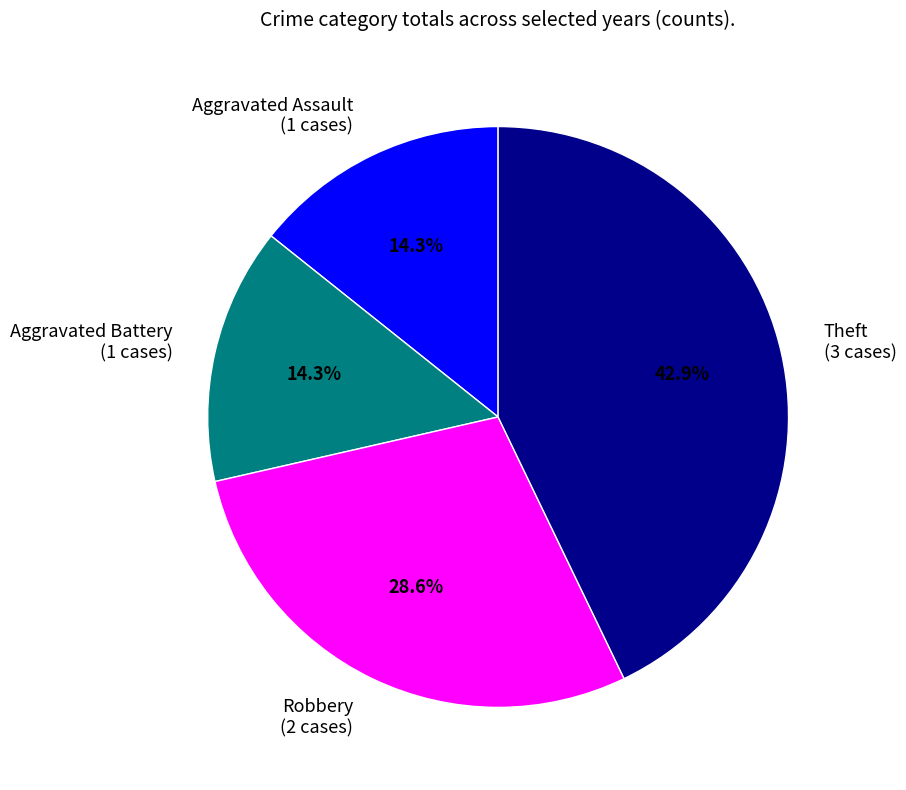

Count the number of slices in the pie.

4